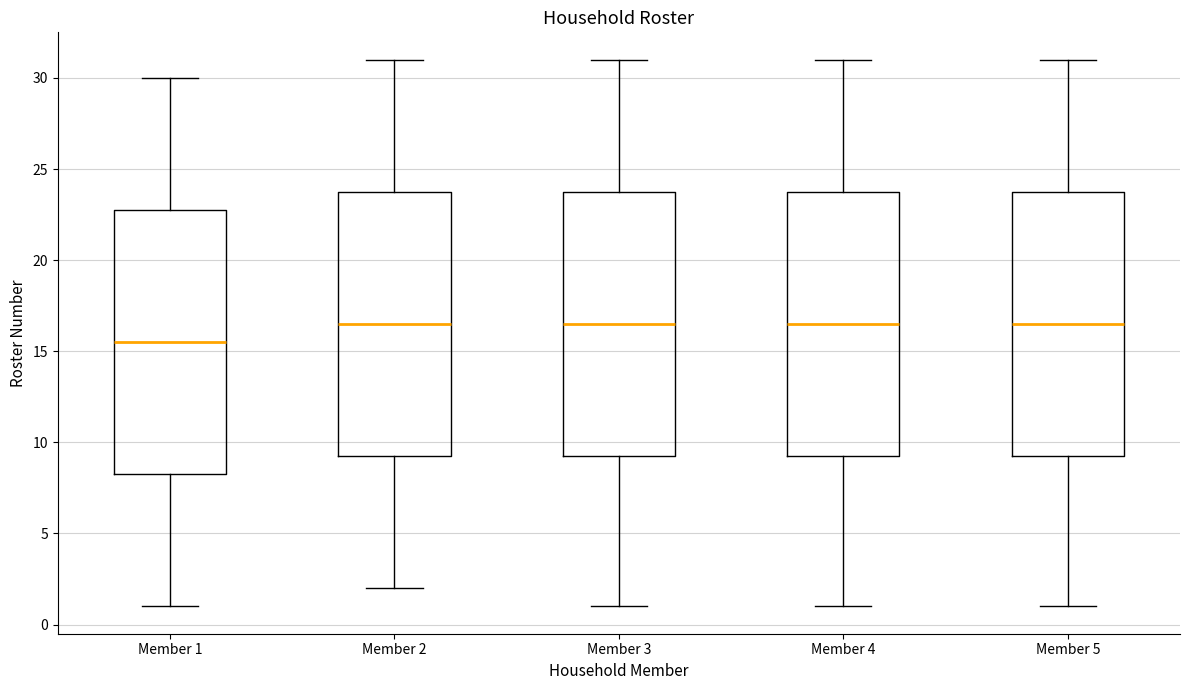

Reading left to right, read every box against the y-axis: the position of its median line, the range the box covers, and the ends of its whiskers. The values are not printed on the chart, so give them approximately, as read against the axis.

Member 1: median 15.5, box 8.5 to 23.0, whiskers 1.0 to 30.0
Member 2: median 16.5, box 9.5 to 24.0, whiskers 2.0 to 31.0
Member 3: median 16.5, box 9.5 to 24.0, whiskers 1.0 to 31.0
Member 4: median 16.5, box 9.5 to 24.0, whiskers 1.0 to 31.0
Member 5: median 16.5, box 9.5 to 24.0, whiskers 1.0 to 31.0